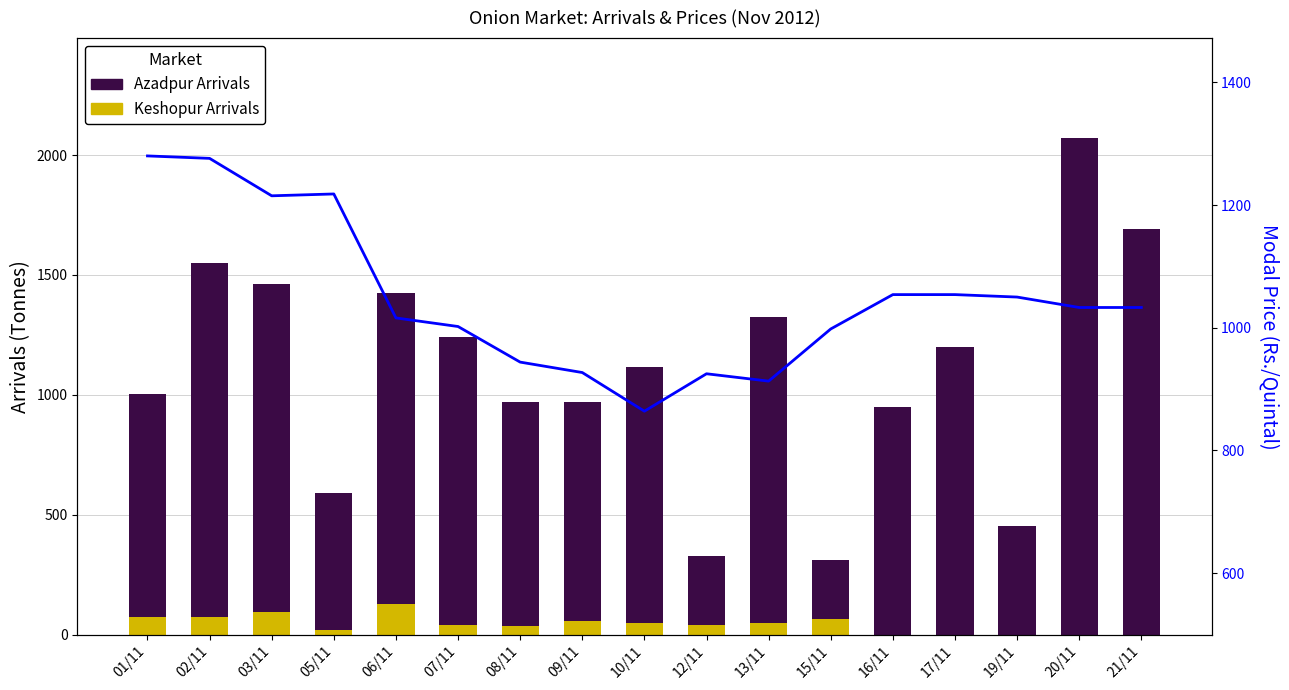

What is the approximate value of Modal Price at 02/11?

1276.0